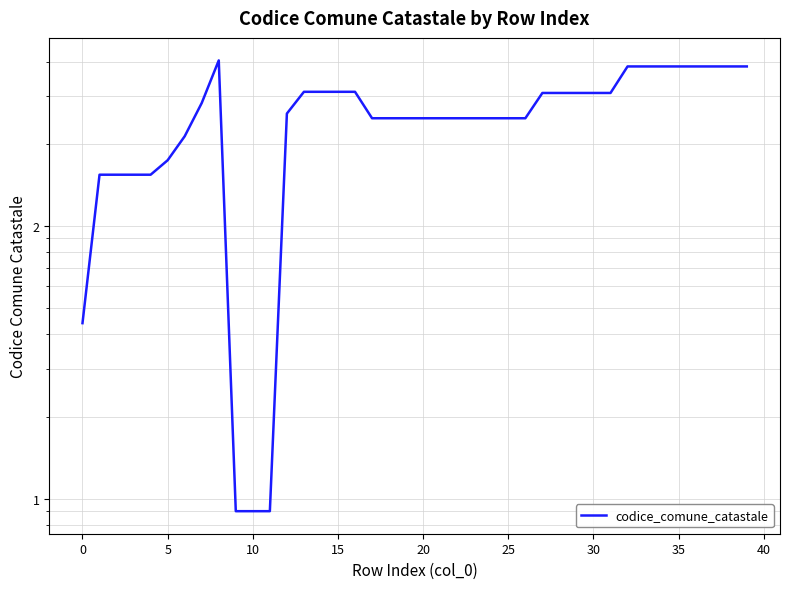

What is the ratio of the value at 28 to the value at 39?

0.8